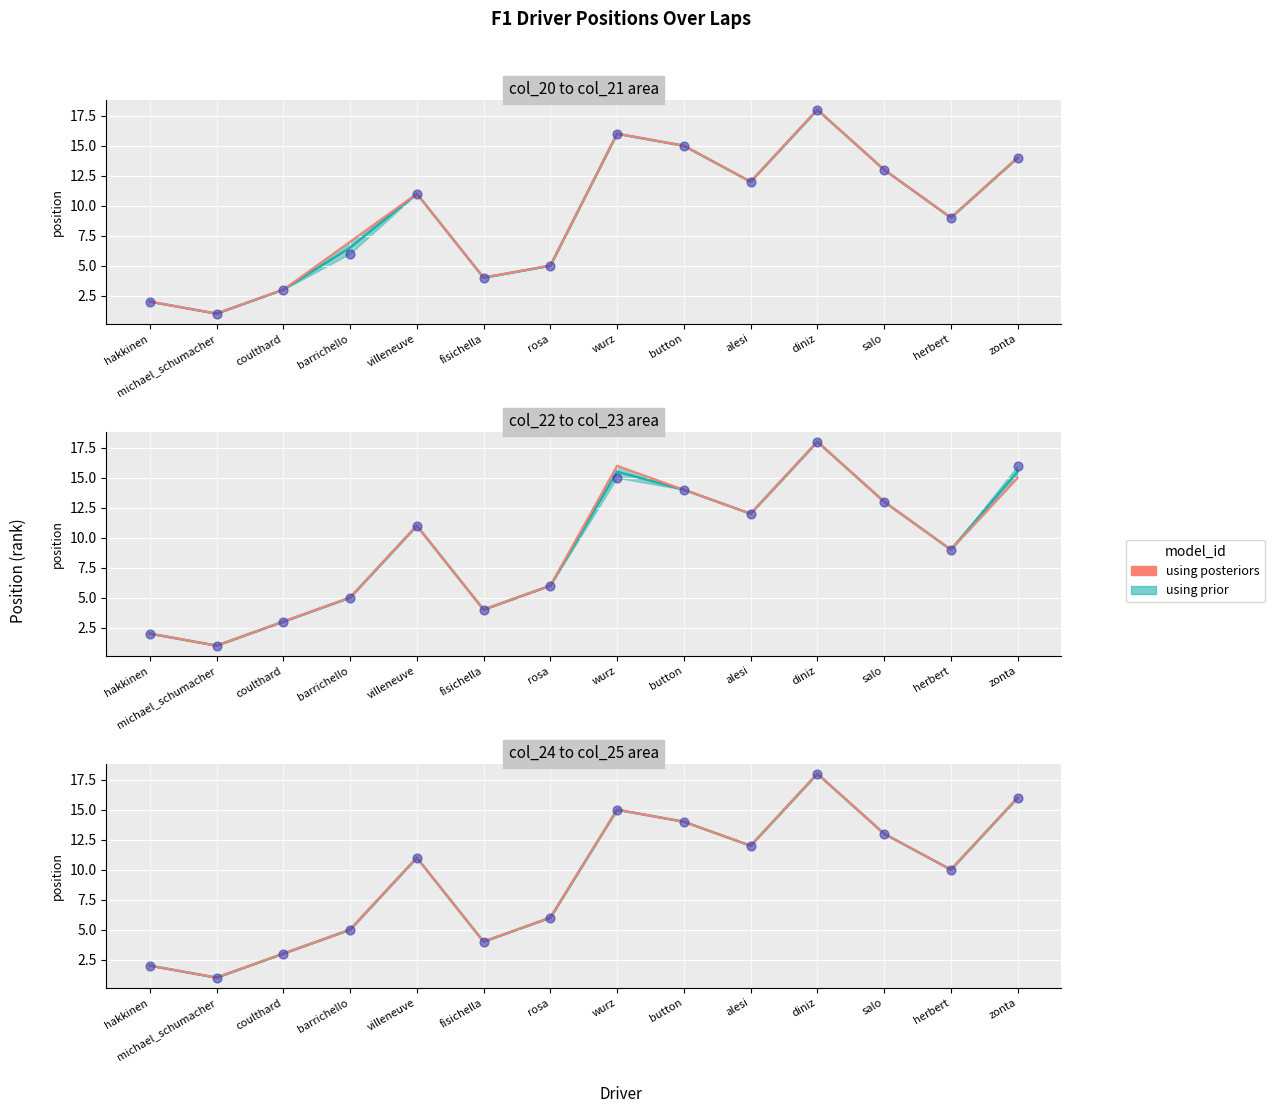

What is the change in value from wurz to herbert?

-5